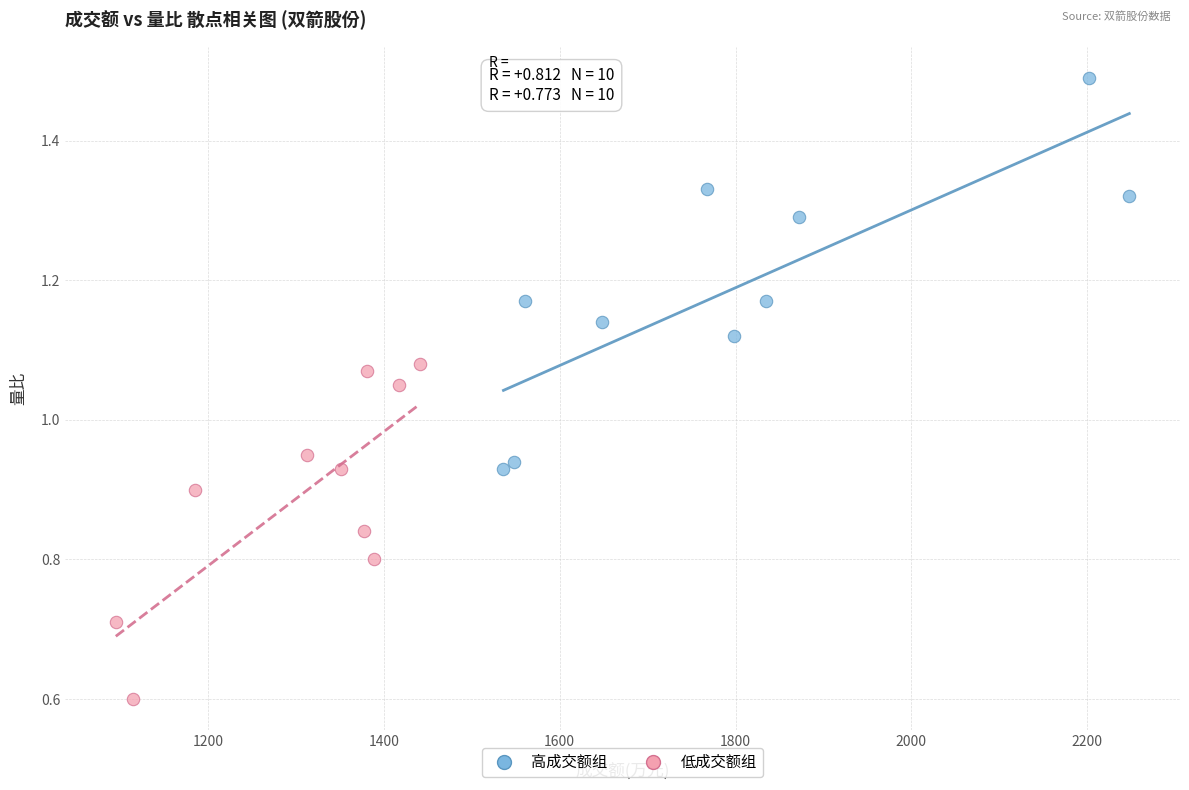

Which series contains the highest Y value?

高成交额组